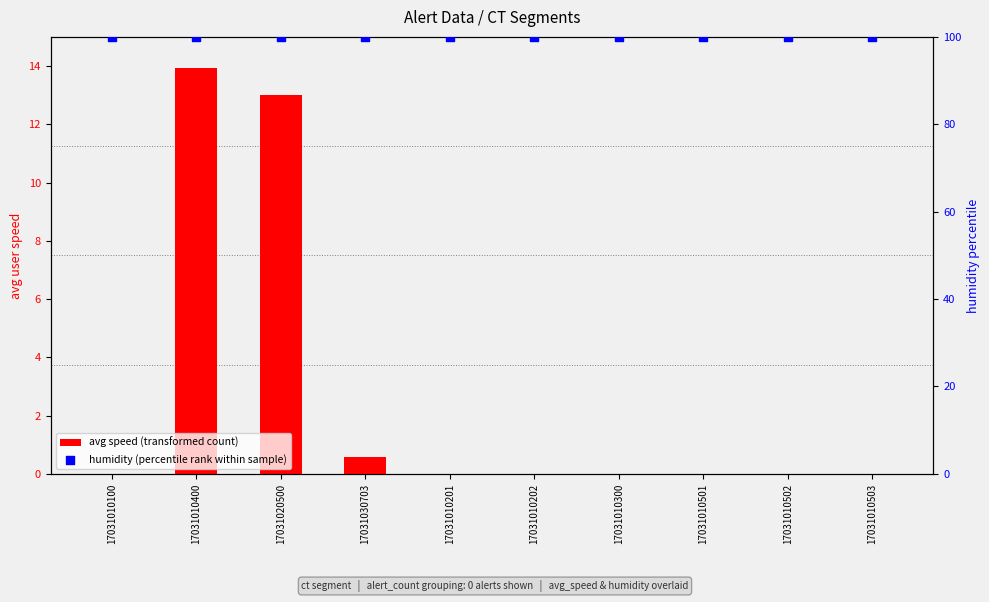

Which series has the widest spread of Y values?

avg speed (transformed count)